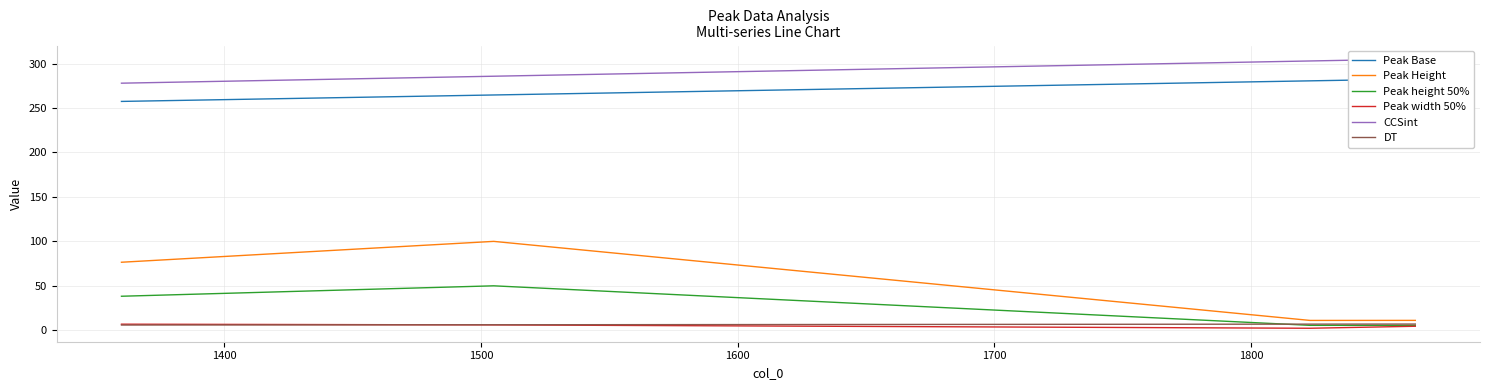

What is the highest value of the Peak width 50% series?

6.8